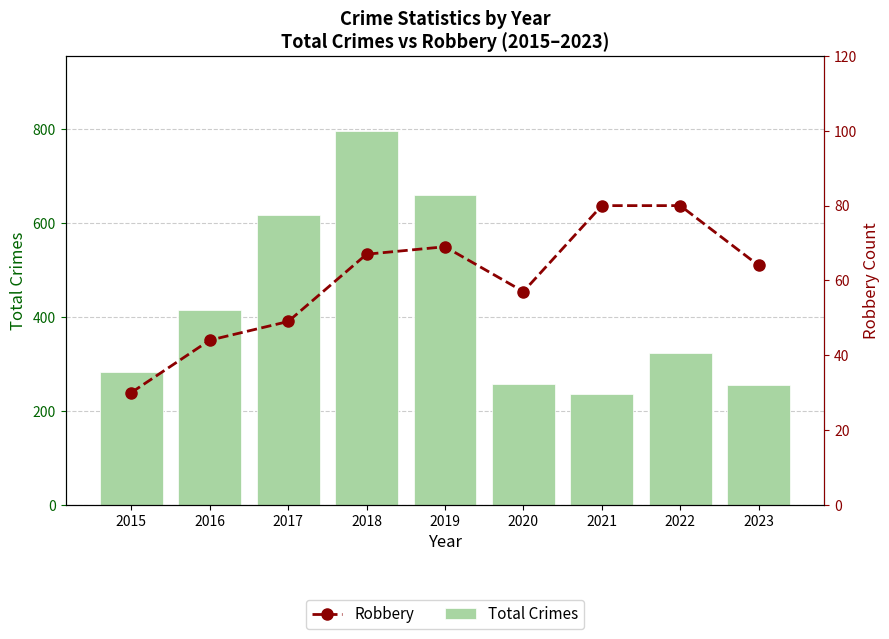

Reading left to right, transcribe all the data shown in this chart.

Total Crimes: 2015=282	2016=416	2017=617	2018=797	2019=660	2020=257	2021=235	2022=324	2023=255
Robbery: 2015=30	2016=44	2017=49	2018=67	2019=69	2020=57	2021=80	2022=80	2023=64